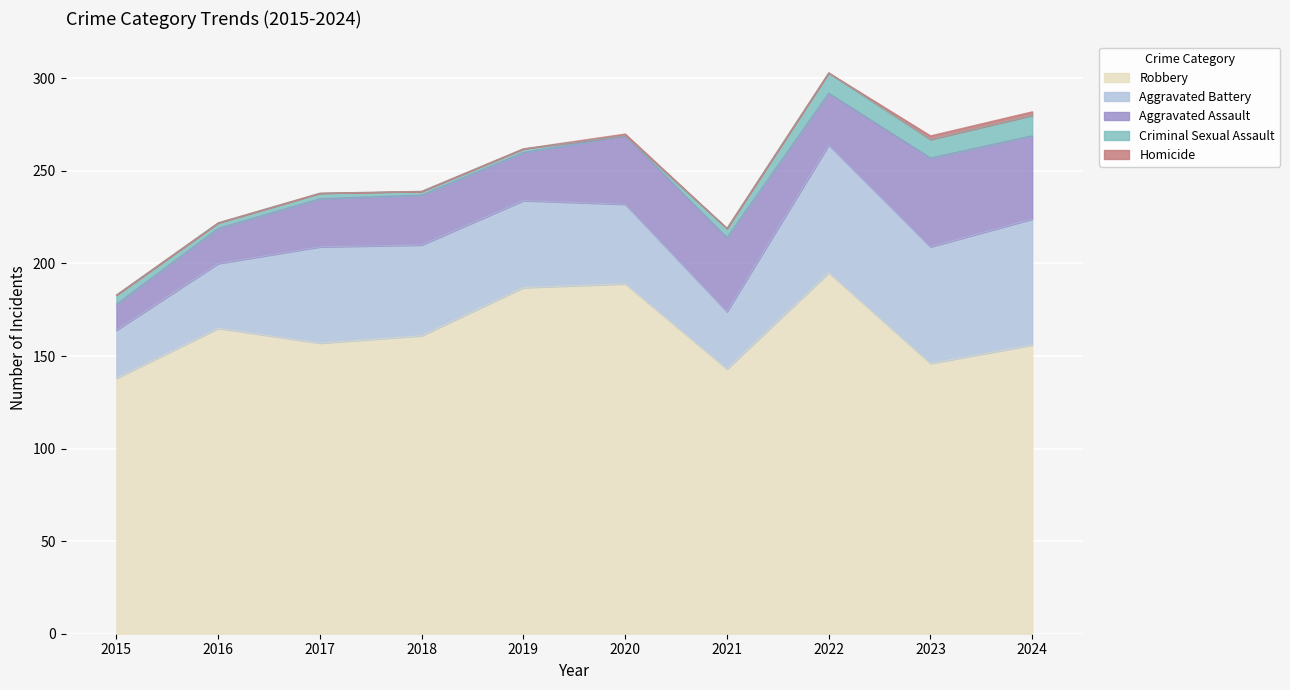

What is the value of the Aggravated Assault point at the 8th from the left?

28